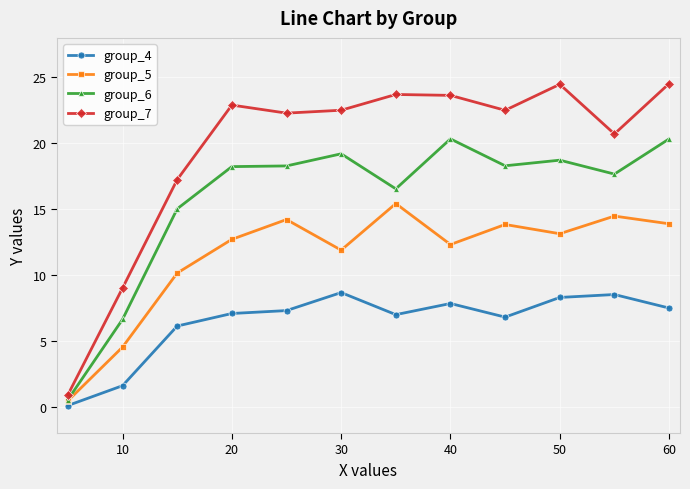

True or false: group_4 and group_7 intersect in this chart.

False